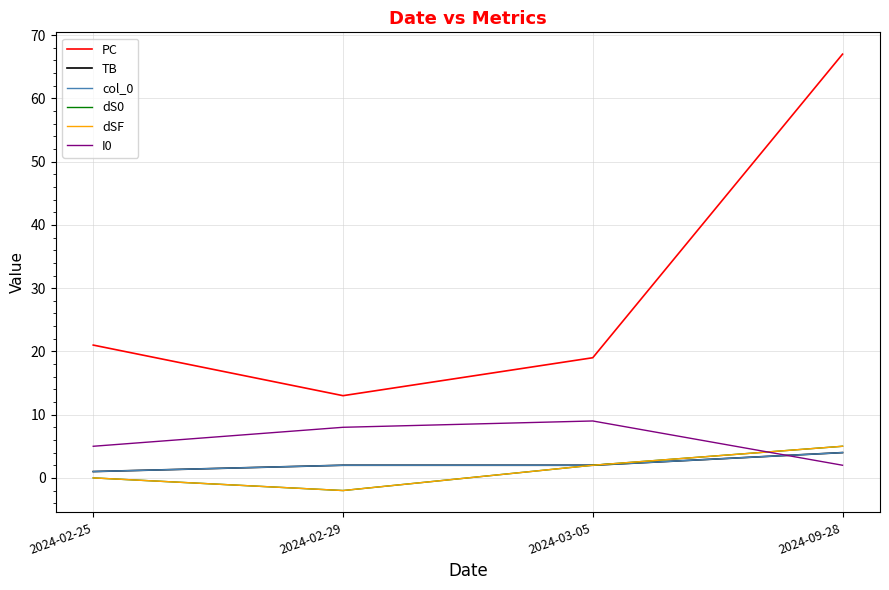

Does the chart have visible grid lines?

Yes